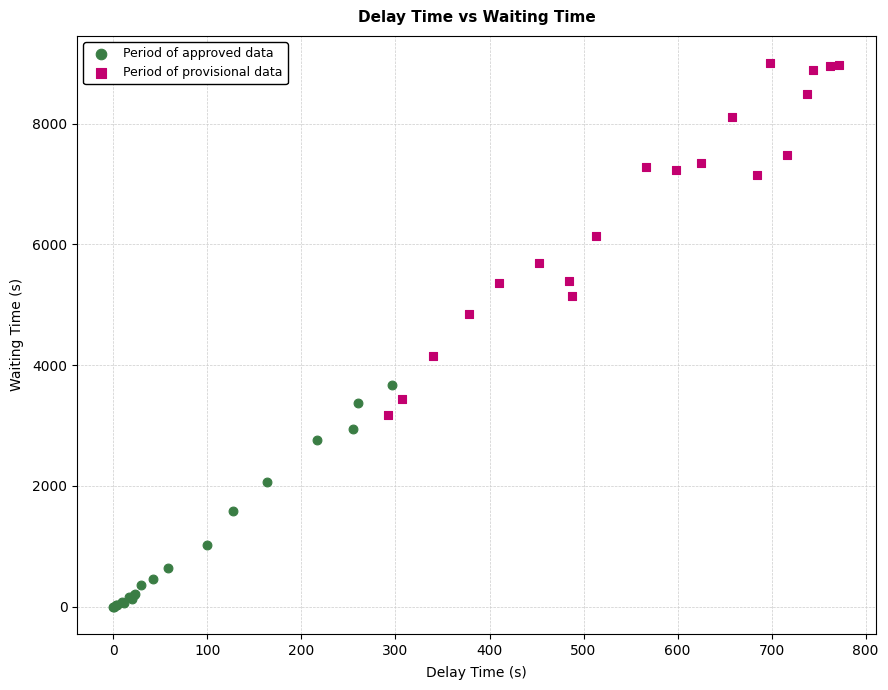

Which series contains the lowest Y value?

Period of approved data